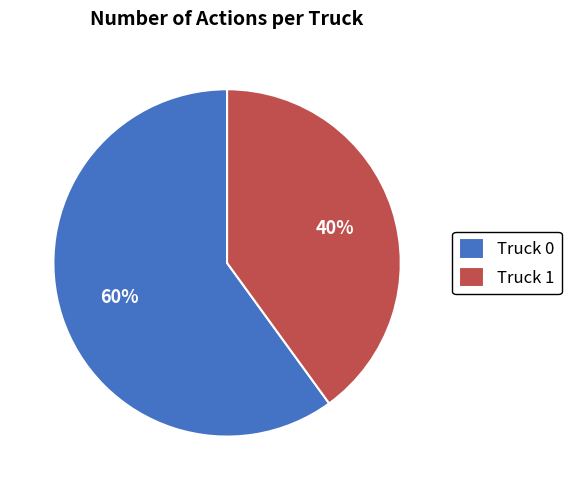

True or false: Truck 0 accounts for 60% of the total.

True